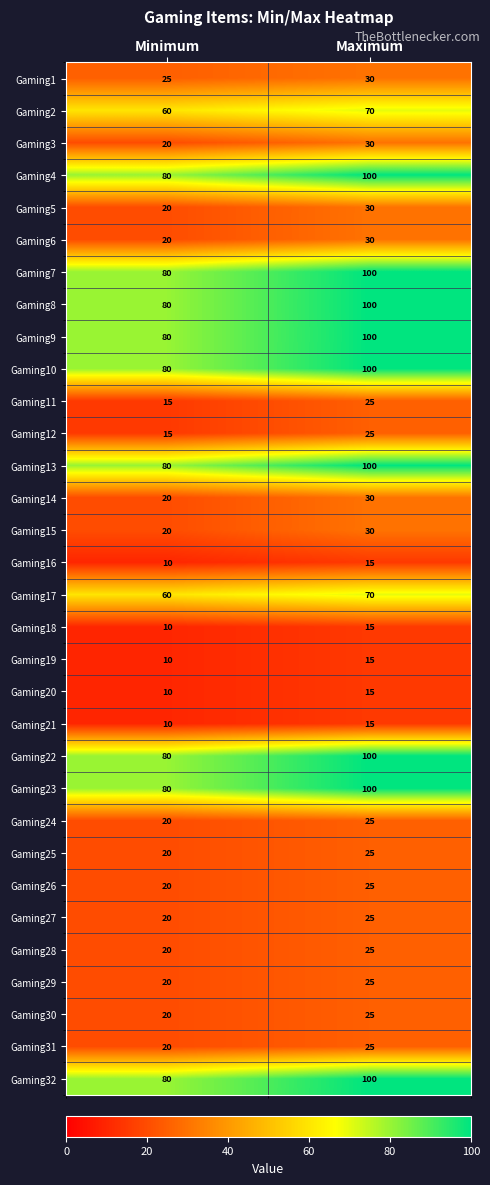

At which category is the sum across all series the highest?

Maximum